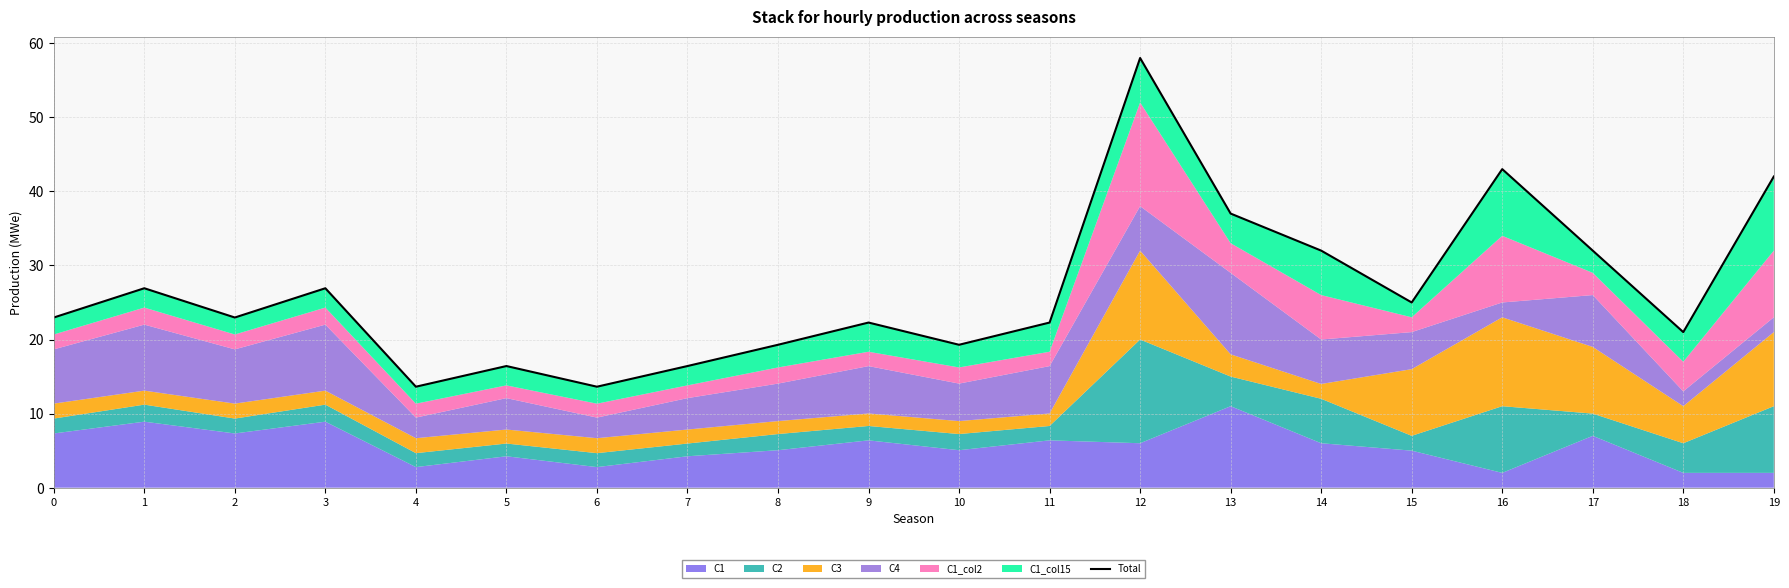

List the labels in order of value, largest first.

12, 16, 19, 13, 14, 17, 1, 3, 15, 0, 2, 9, 11, 18, 8, 10, 5, 7, 4, 6